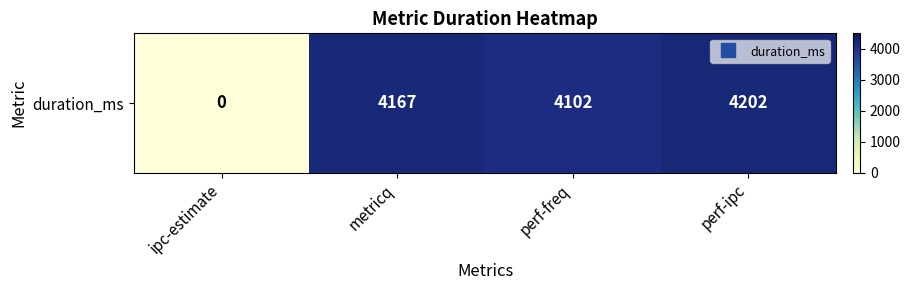

What is the change in value from ipc-estimate to perf-ipc?

+4202